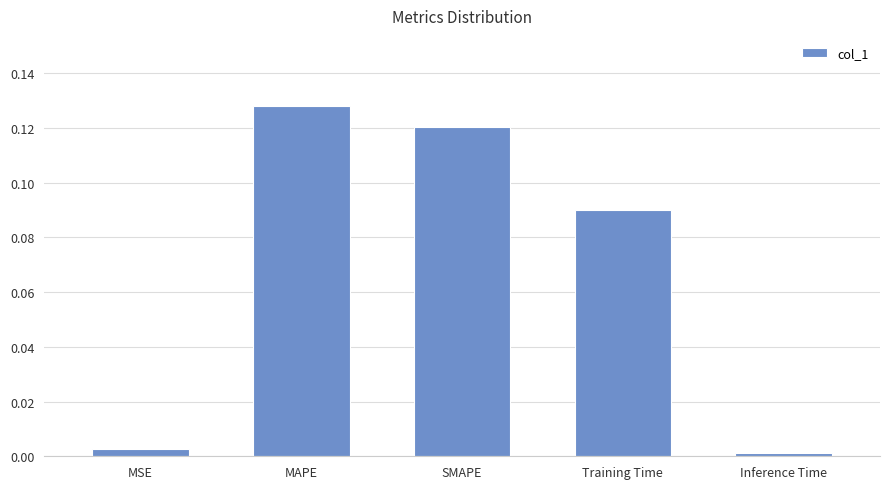

What is the label of the 2nd bar from the right?

Training Time